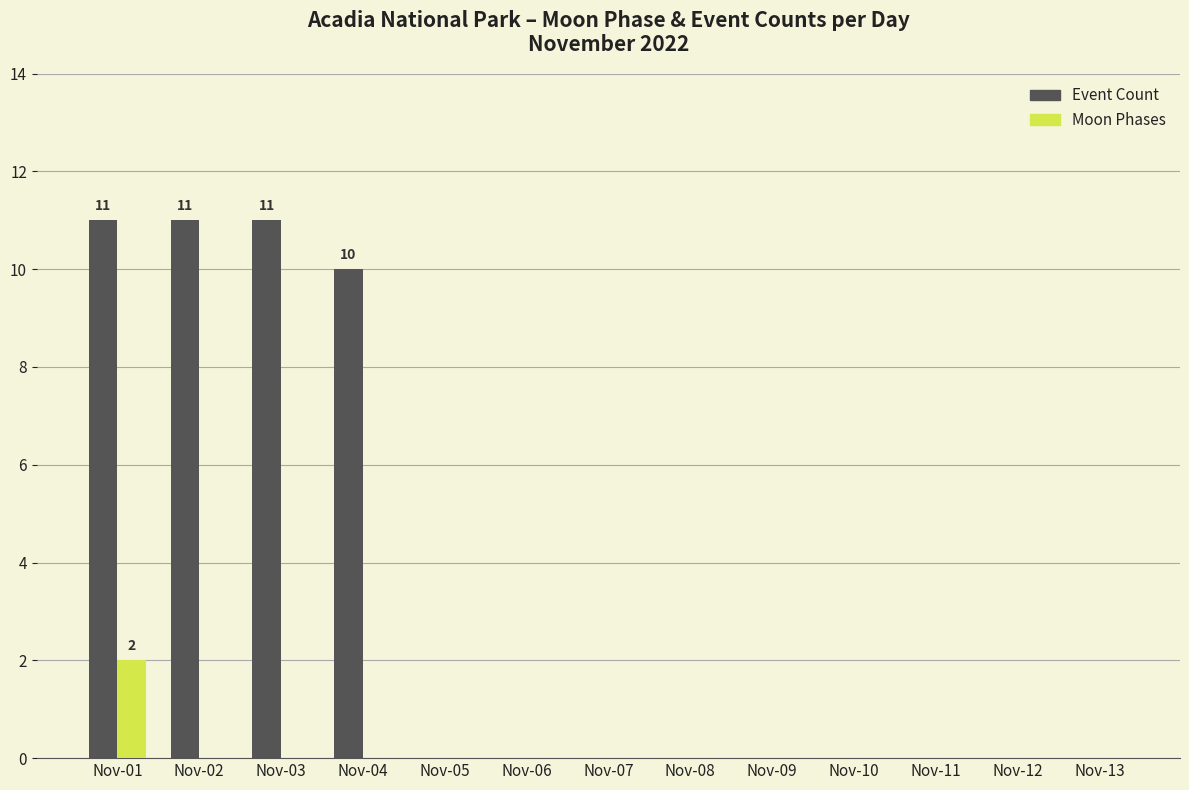

How many series are shown in this chart?

2